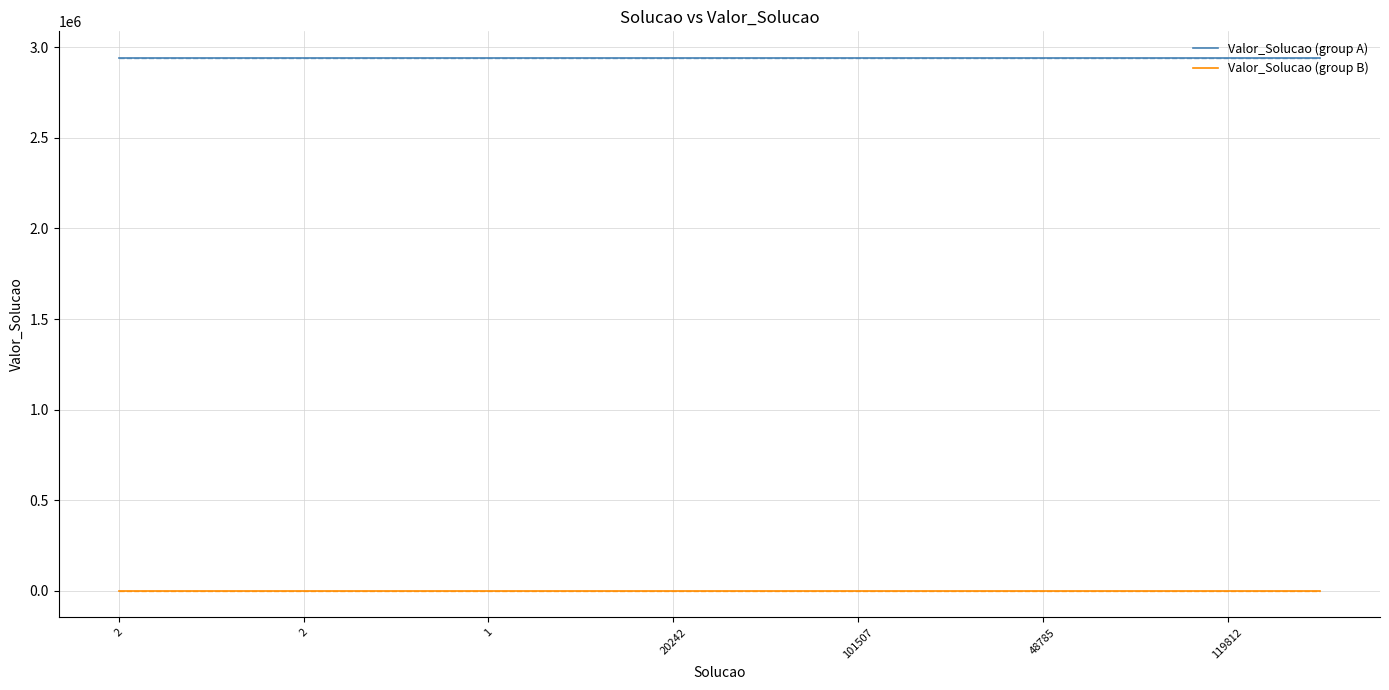

What is the maximum value for Valor_Solucao (group B)?

63